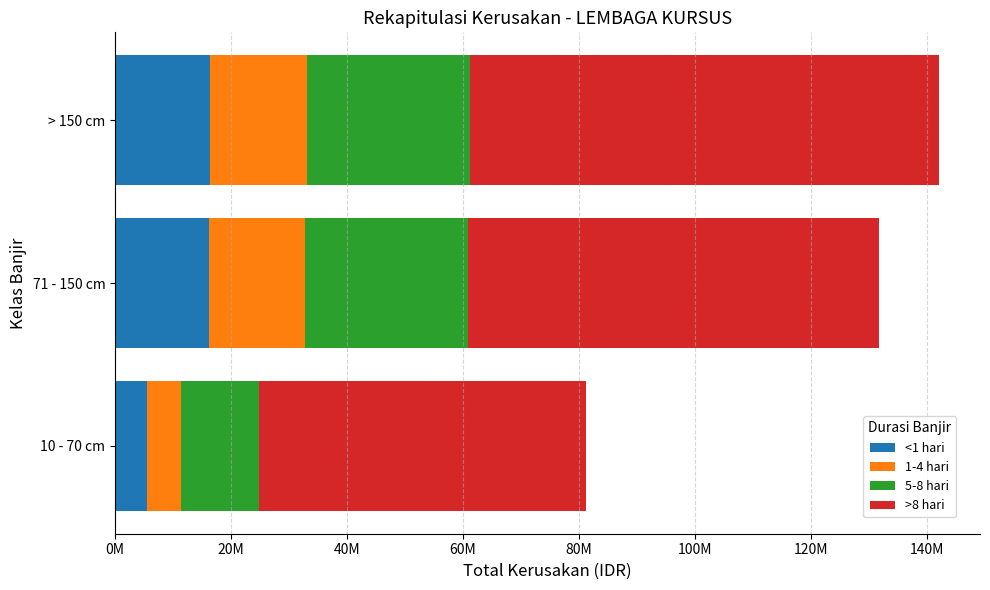

At how many categories does at least one series exceed 22557891?

3